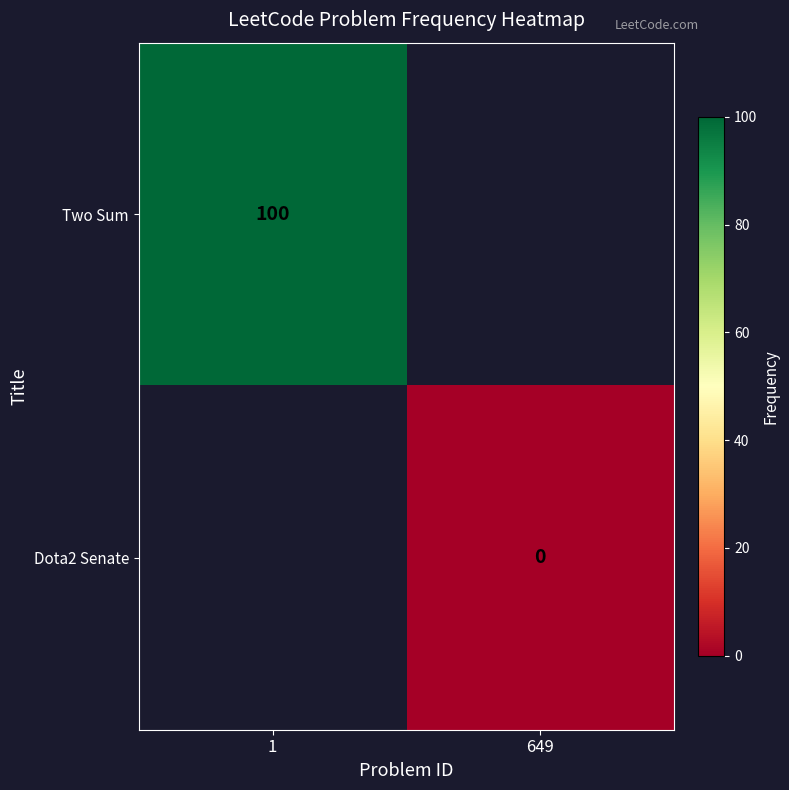

The Two Sum series shows 32 at 1. True or false?

False